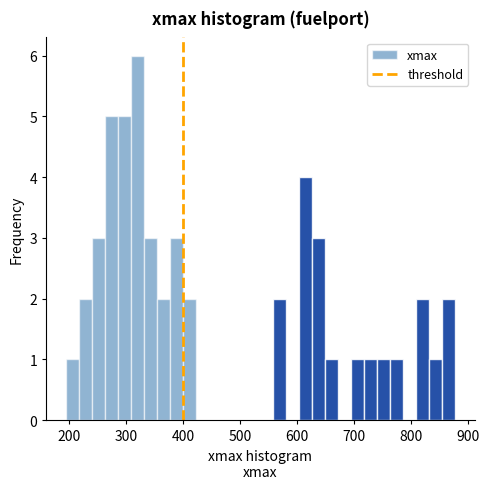

Read against the x-axis, roughly where is the centre of the tallest bar?

320